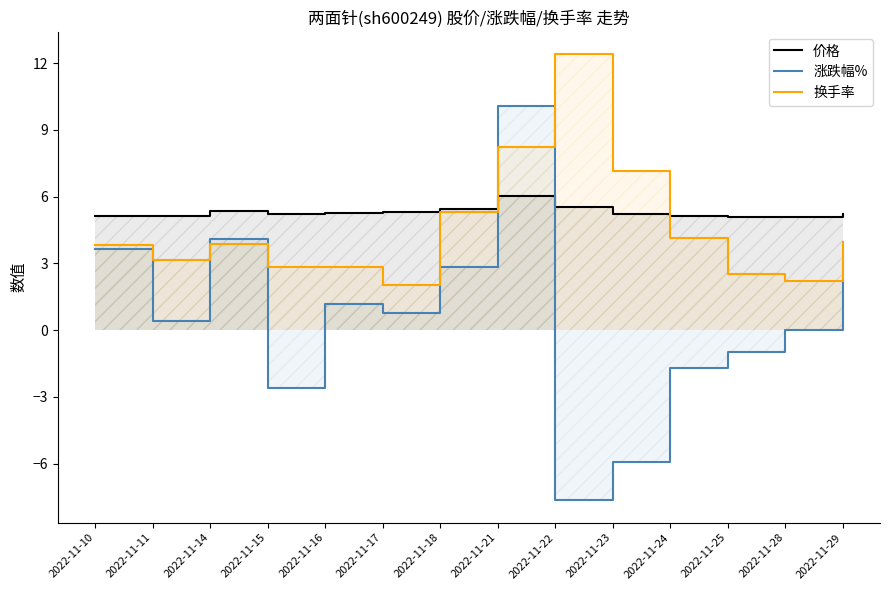

How many values in 涨跌幅% are above zero?

8